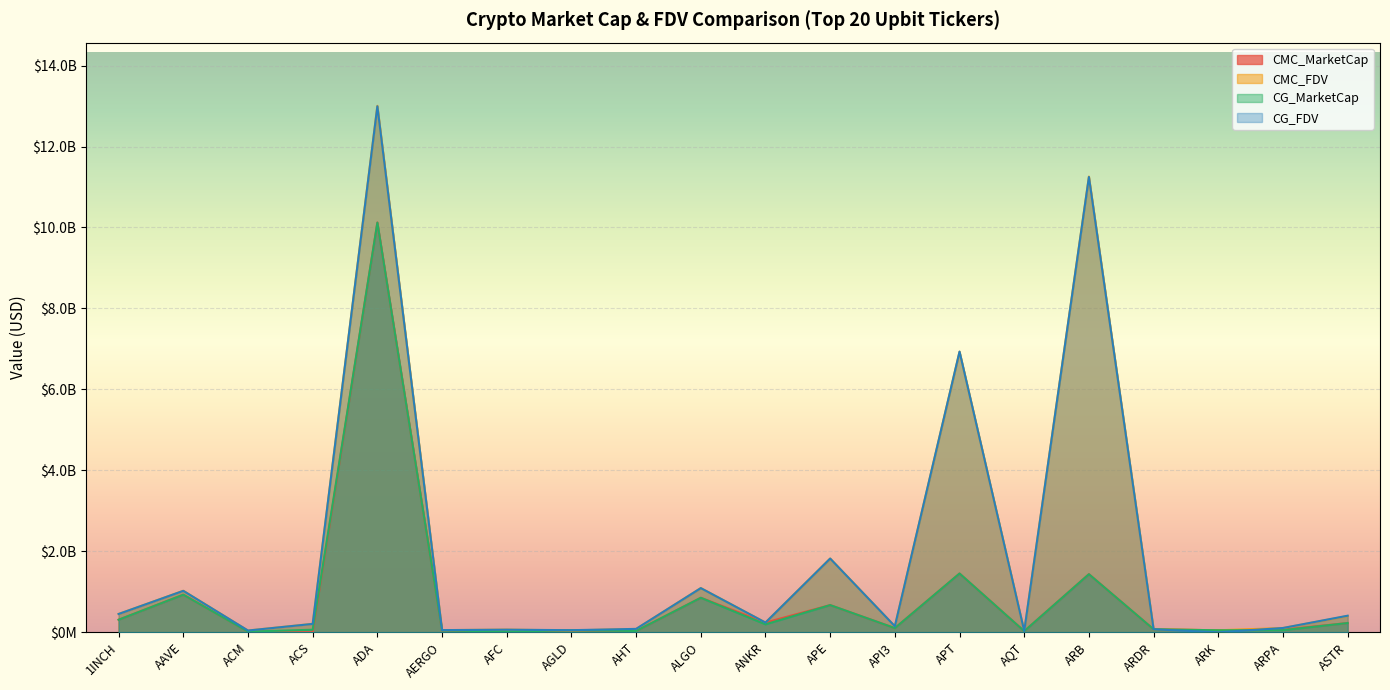

At which label is CG_FDV closest to 6496921548?

APT